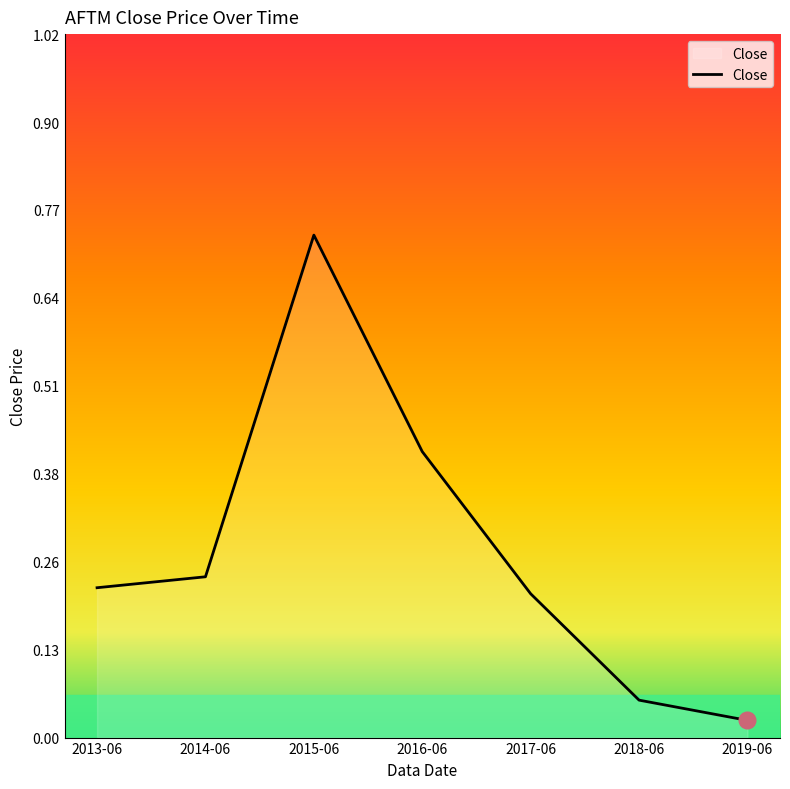

What position from the right is 2018-06?

2